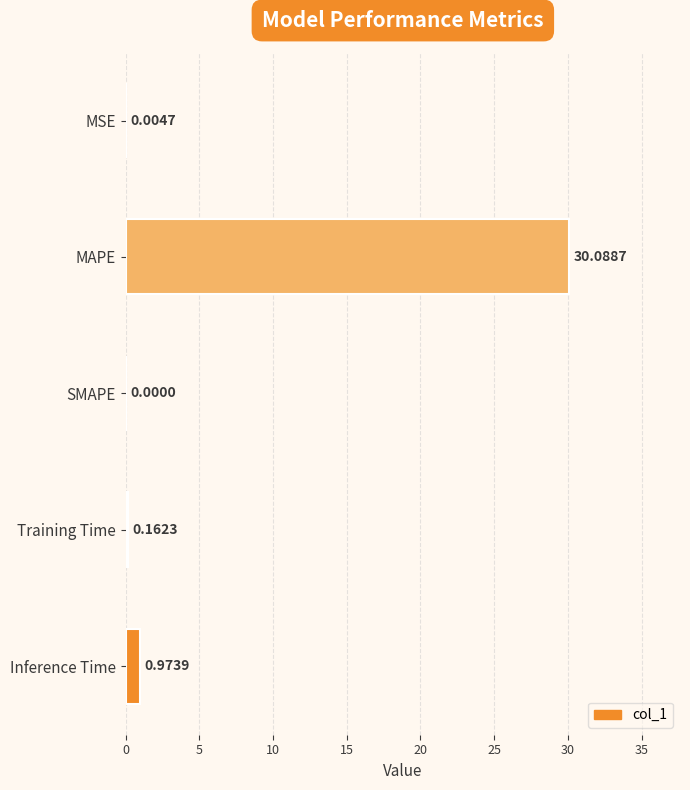

At which category does the chart reach its peak across all series?

MAPE